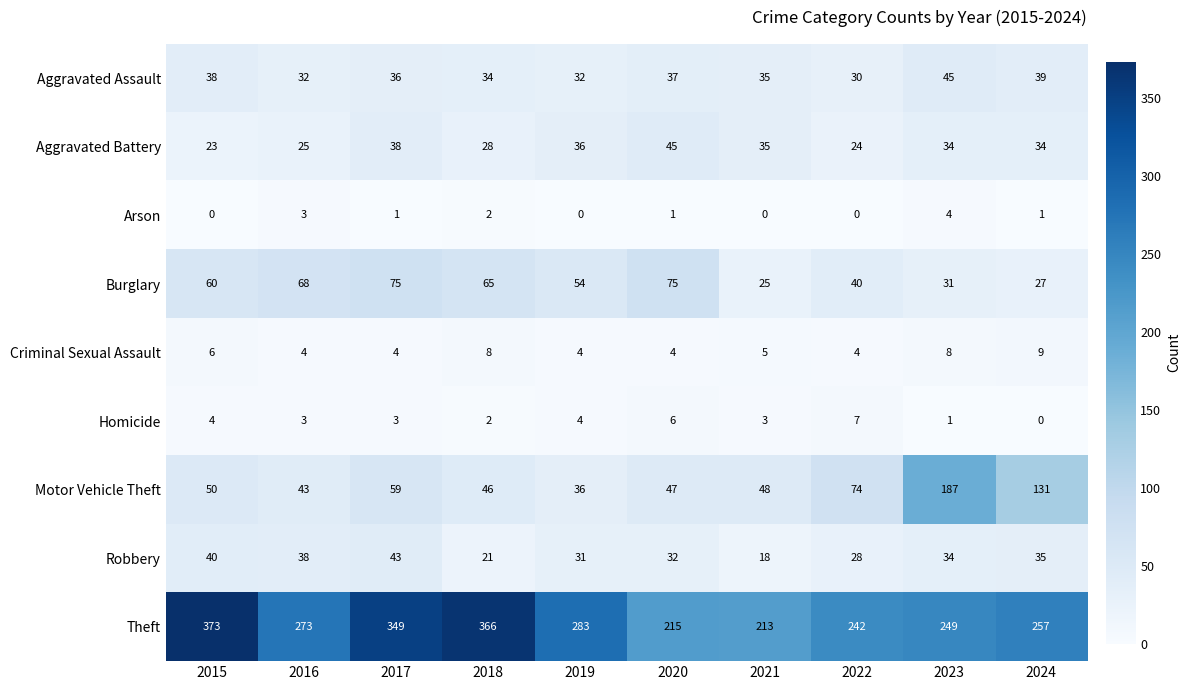

The value of Criminal Sexual Assault at 2017 is 6. True or false?

False